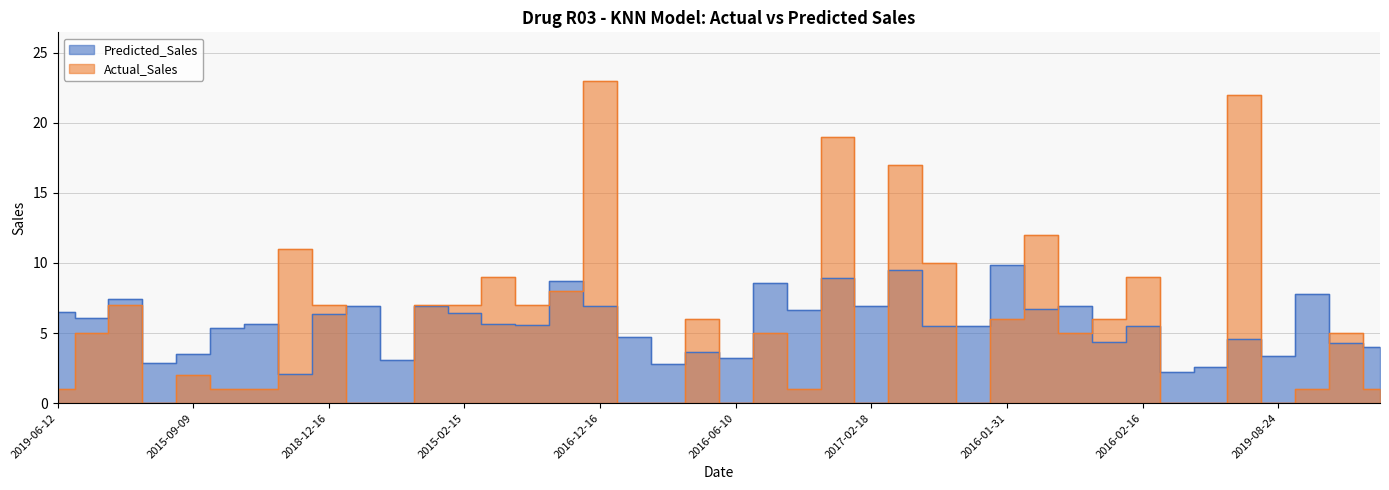

Which category has the lowest value in the Predicted_Sales series?

2016-08-16